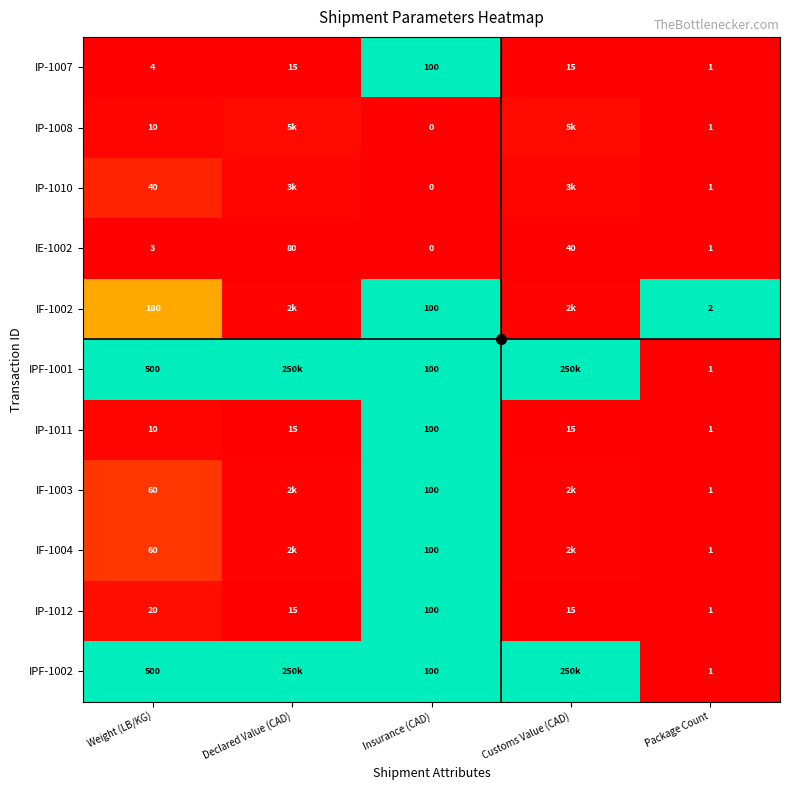

At which category is the sum across all series the highest?

Insurance (CAD)